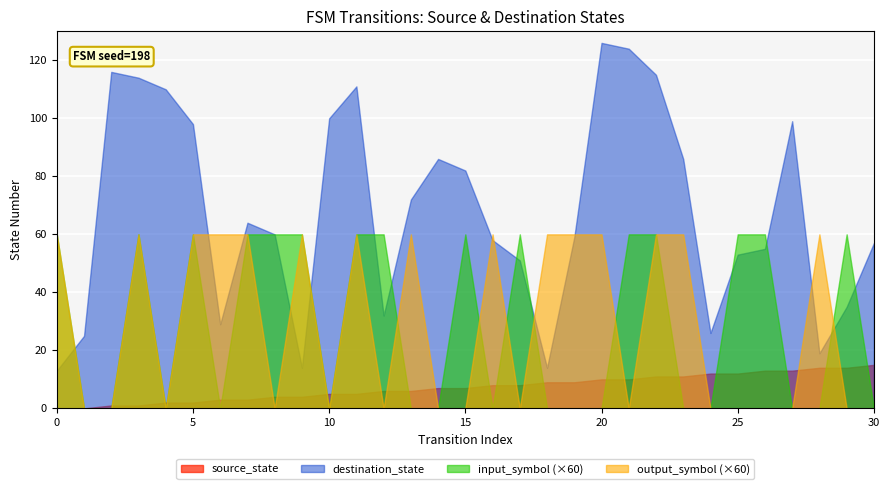

The value of input_symbol_a at 27 is 0. True or false?

True